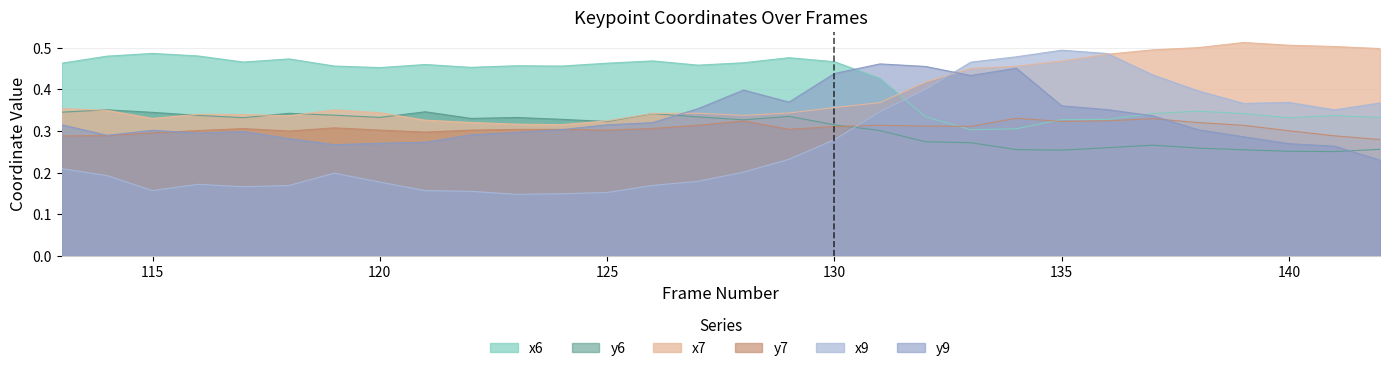

Read the y6 value at 137.

0.3